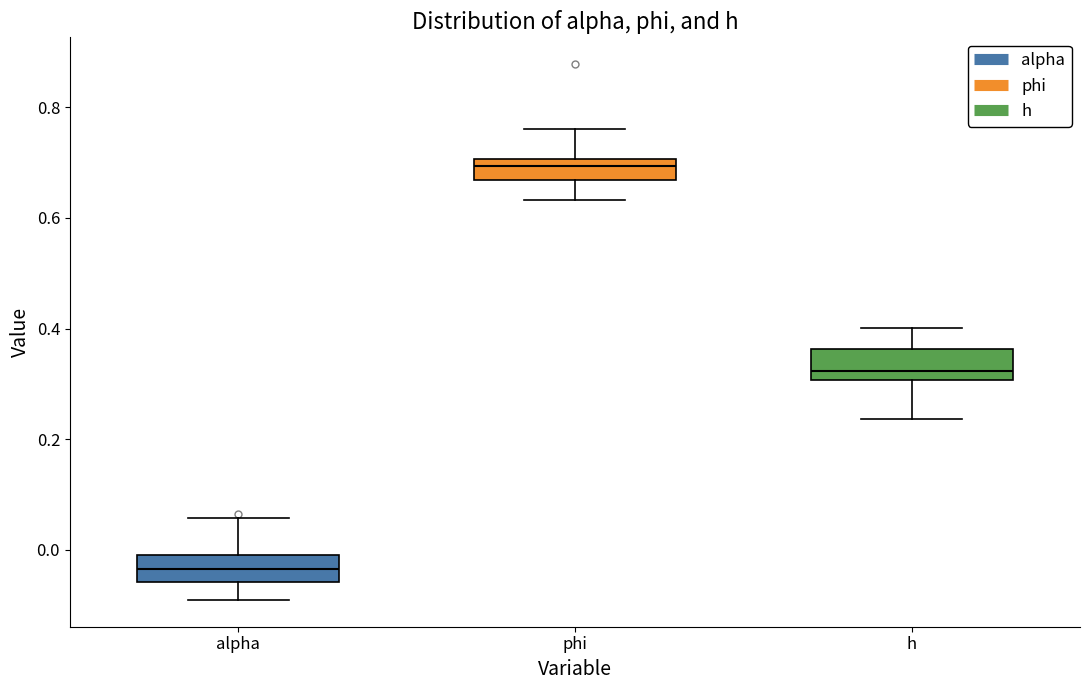

Which box has the lowest median line?

alpha